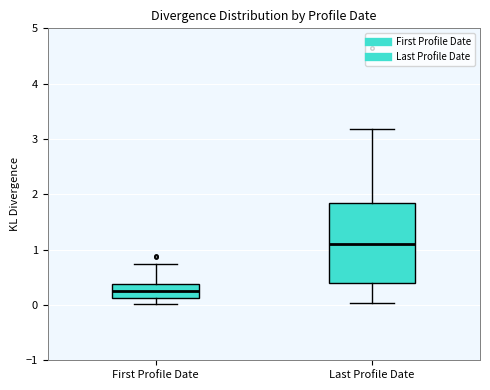

Reading left to right, read every box against the y-axis: the position of its median line, the range the box covers, and the ends of its whiskers. The values are not printed on the chart, so give them approximately, as read against the axis.

First Profile Date: median 0.2, box 0.1 to 0.4, whiskers 0.0 to 0.7
Last Profile Date: median 1.1, box 0.4 to 1.9, whiskers 0.0 to 3.2